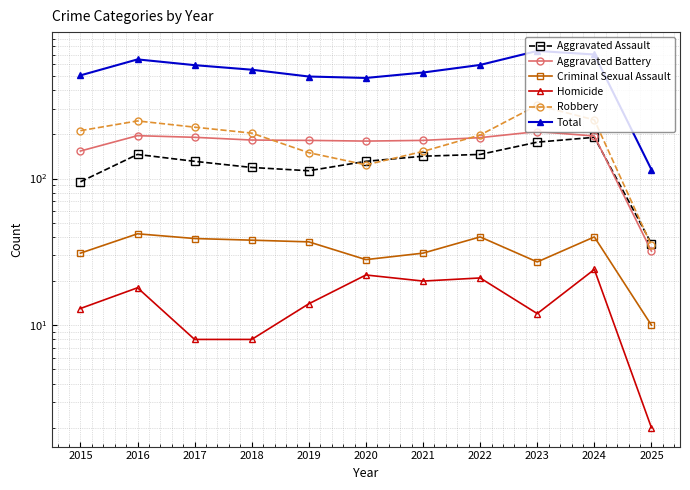

The value of Criminal Sexual Assault at 2025 is 18. True or false?

False